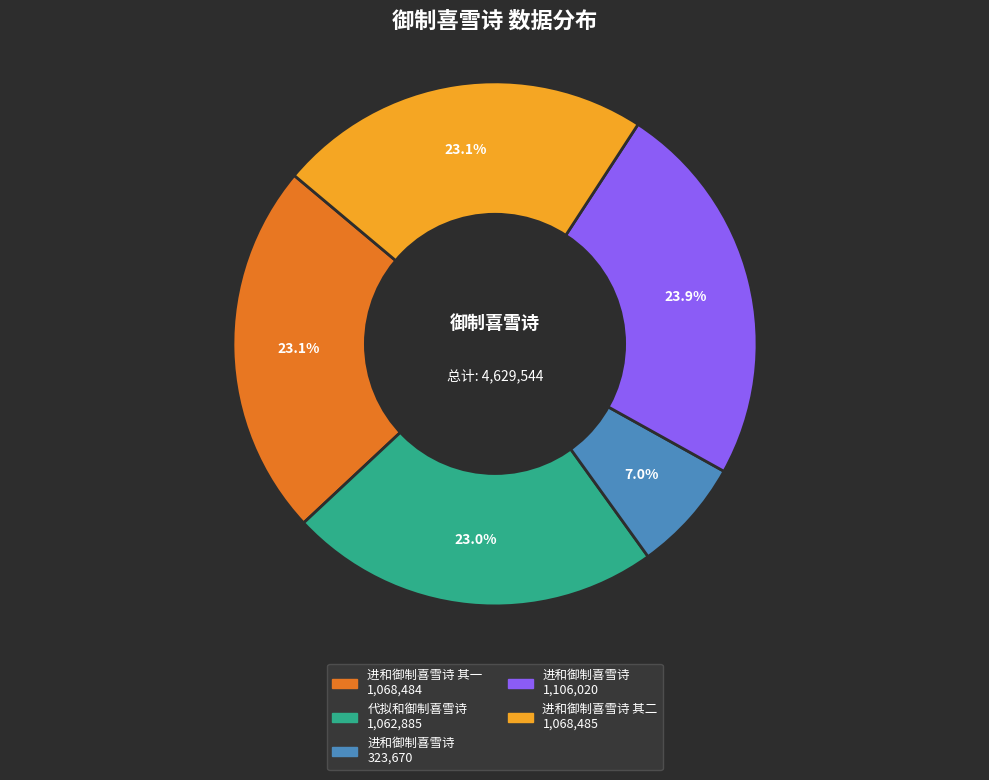

To the nearest percent, what is the difference between the largest and smallest slice percentages?

17%